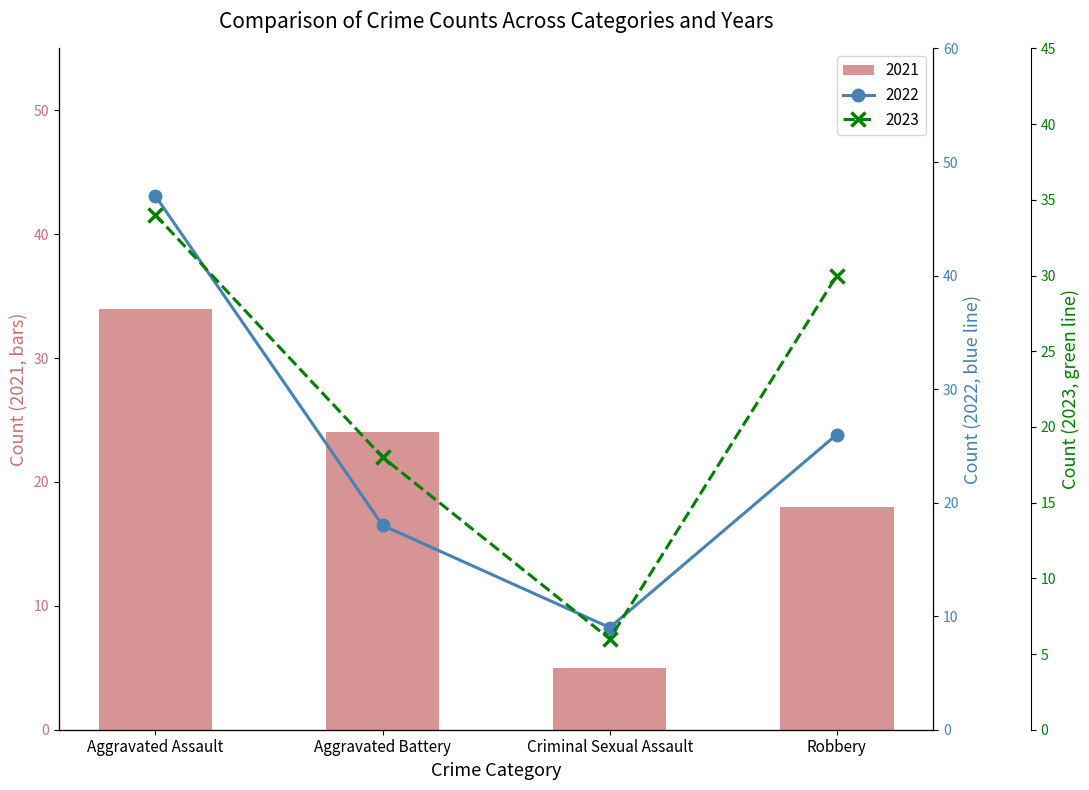

The value of 2023 at Aggravated Assault is 34. True or false?

True